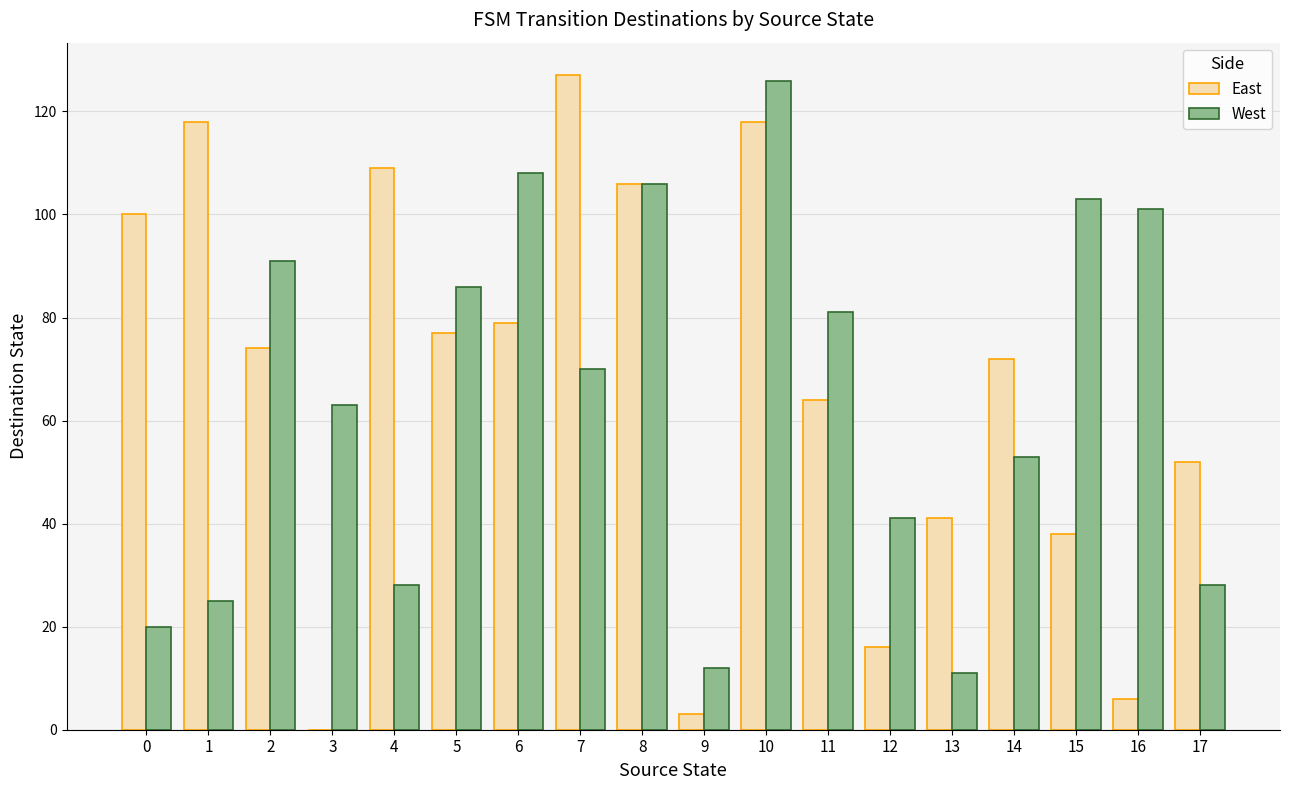

Are the bars horizontal?

No